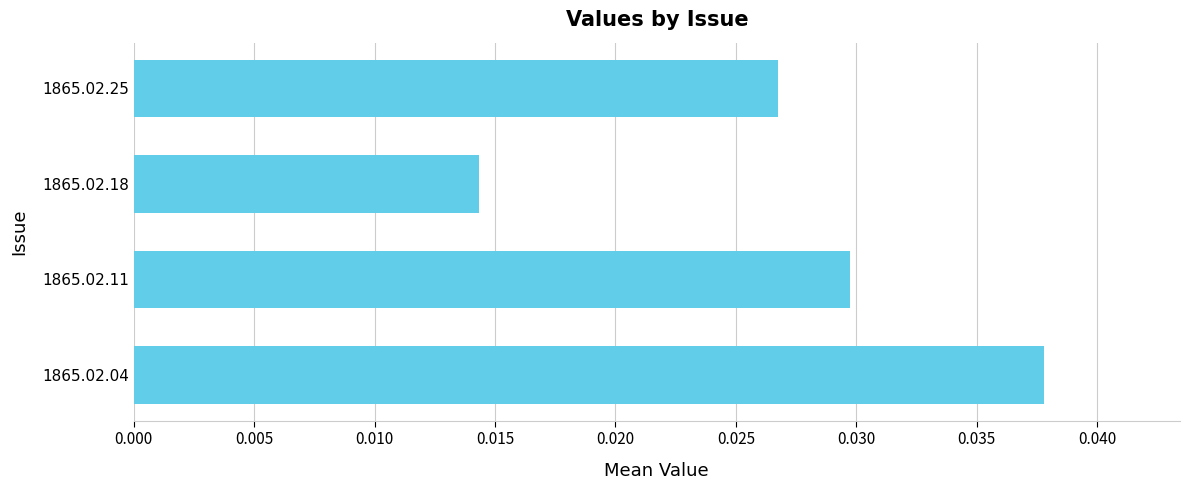

List the labels in order of value, largest first.

1865.02.04, 1865.02.11, 1865.02.25, 1865.02.18